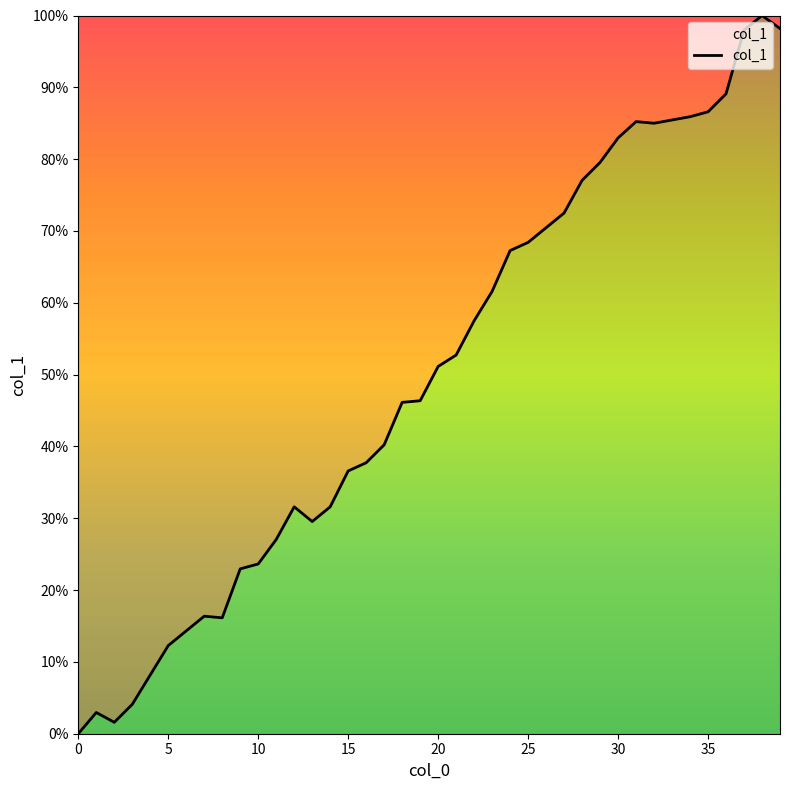

What is the difference between the maximum and minimum values?

1.0